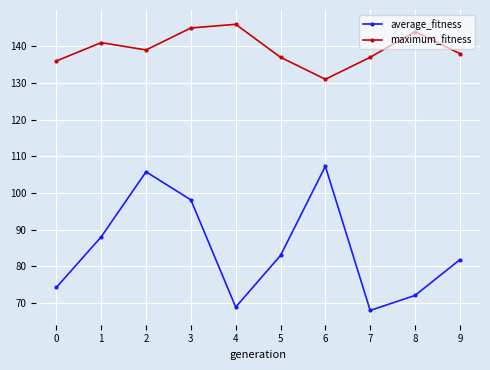

What is the minimum value shown in the chart?

67.9